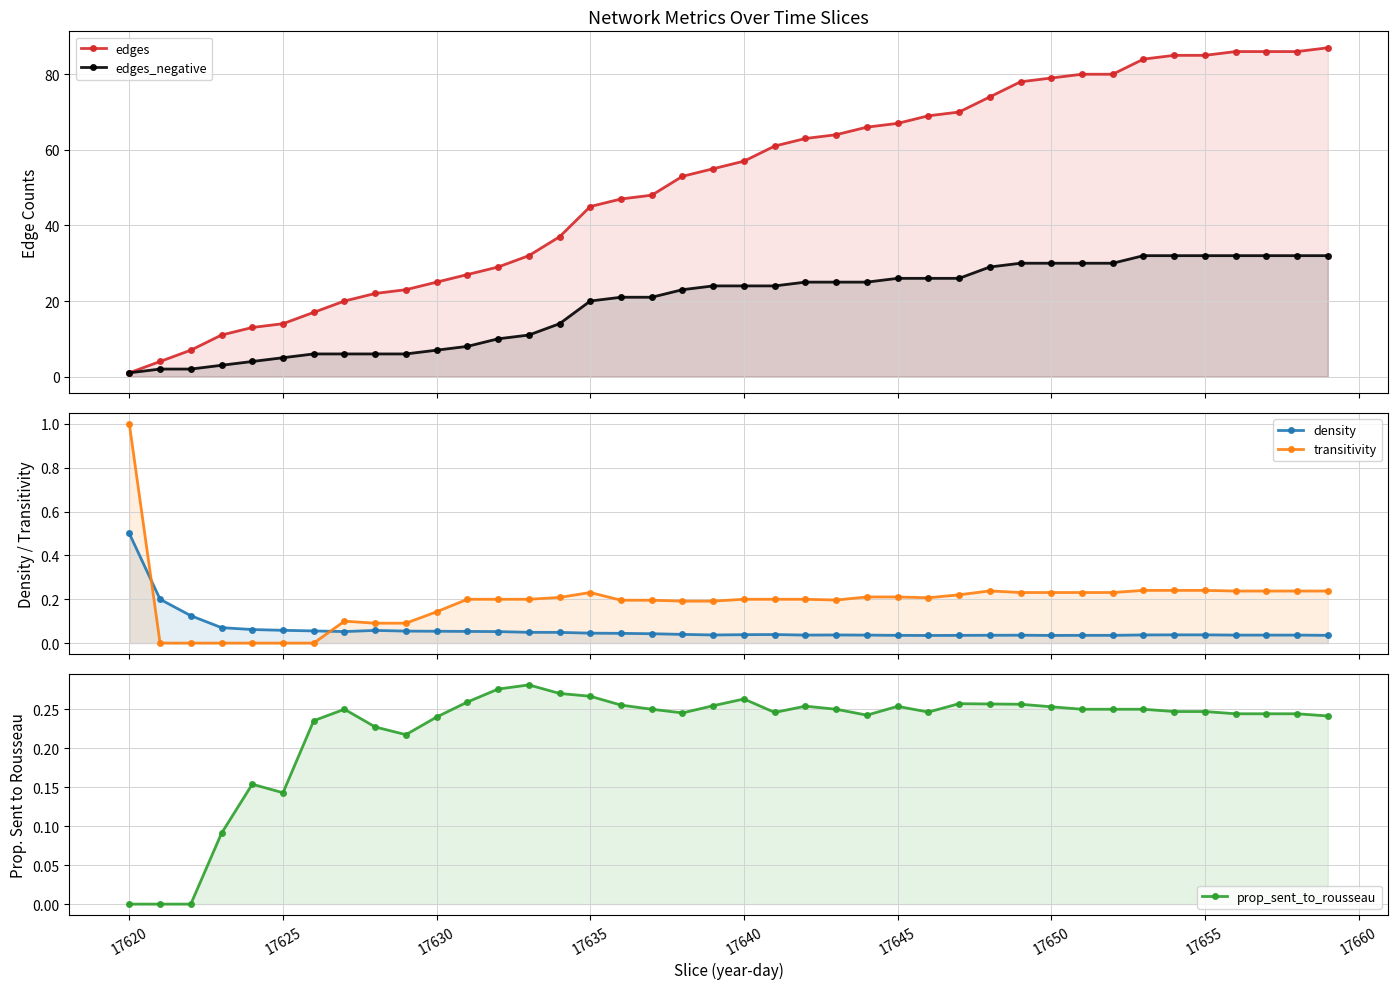

At which category does the chart reach its minimum across all series?

17620